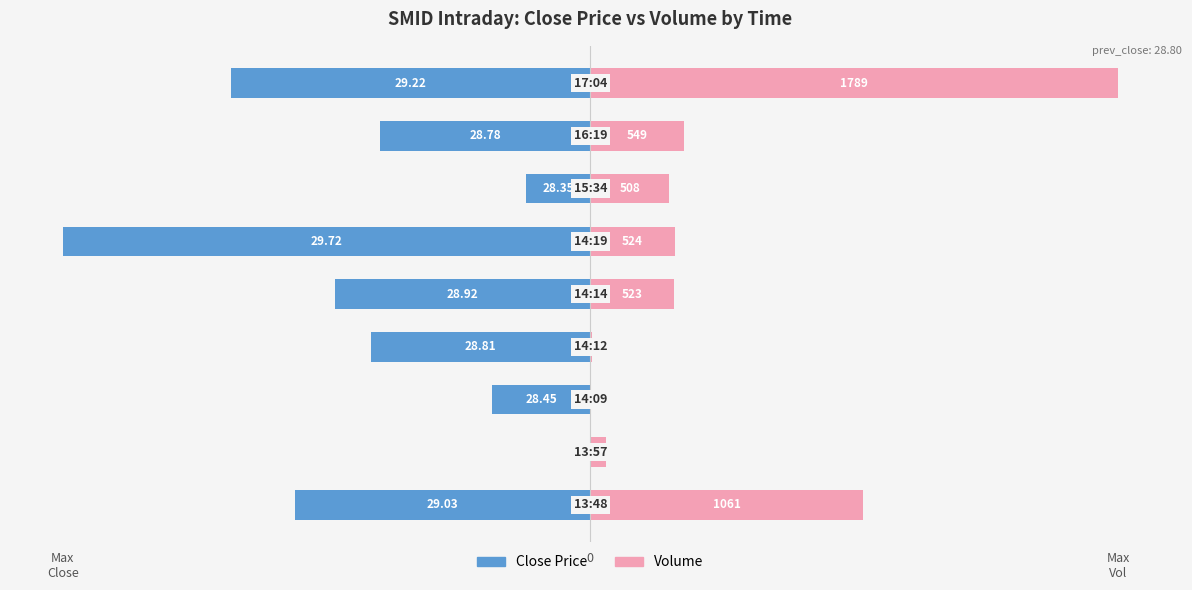

Reading right to left, extract all data points from this chart.

Close Price: 8=-68.0	7=-39.8	6=-12.2	5=-100.0	4=-48.5	3=-41.6	Max
Vol=-18.6	0=0.0	Max
Close=-55.9
Volume: 8=100.0	7=17.7	6=14.9	5=16.0	4=15.9	3=0.3	Max
Vol=0.0	0=3.0	Max
Close=51.7